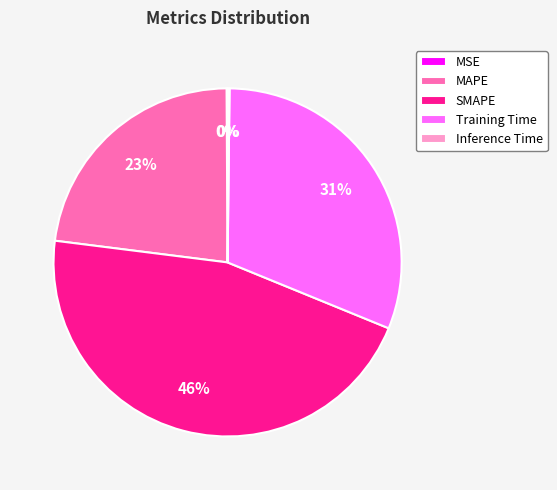

Is there a majority slice in this chart?

No